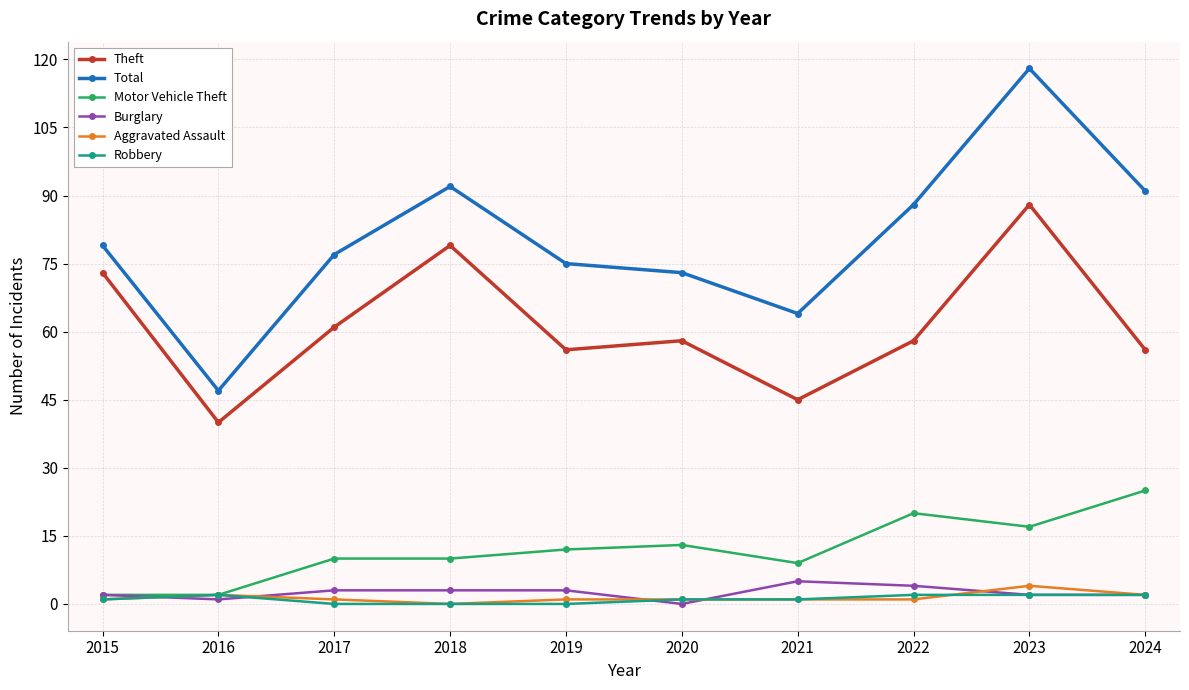

Which series has the largest total across all categories?

Total